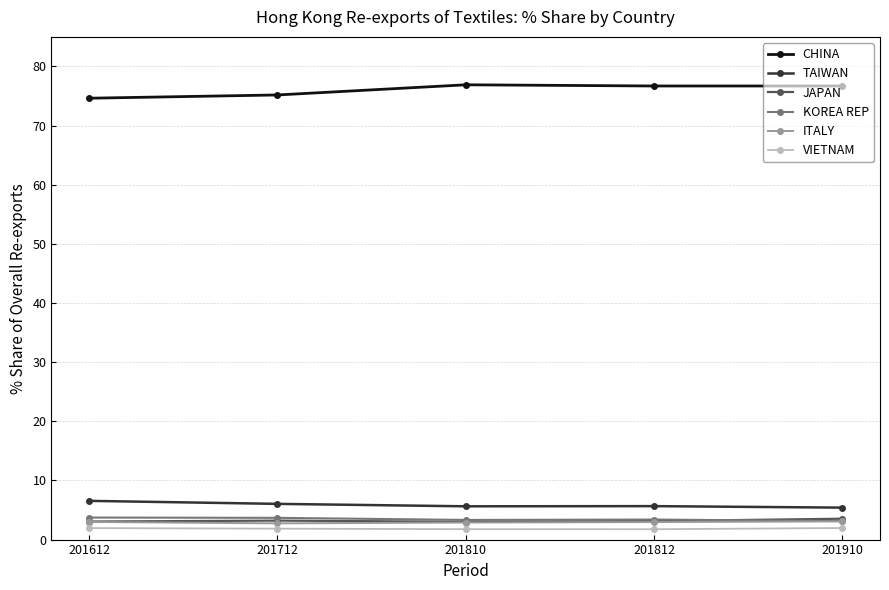

What is the difference between the second highest and minimum values in the VIETNAM series?

0.2